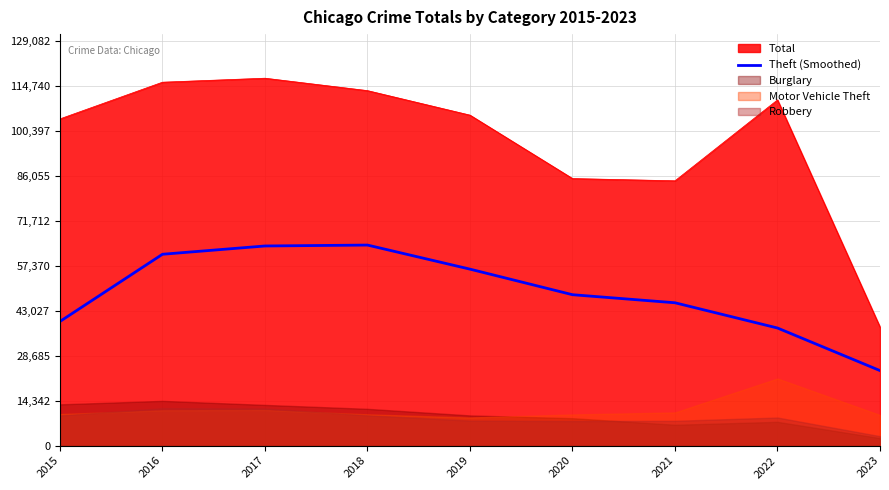

Read the Total value at 2023.

37872.0